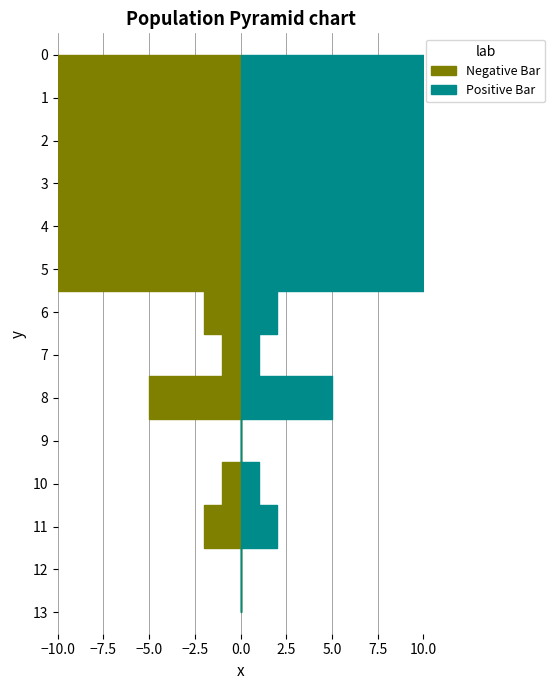

Reading left to right, extract all data points from this chart.

Negative Bar: 0=-18	1=-15	2=-17	3=-15	4=-16	5=-15	6=-2	7=-1	8=-5	9=0	10=-1	11=-2	12=0	13=0
Positive Bar: 0=18	1=15	2=17	3=15	4=16	5=15	6=2	7=1	8=5	9=0	10=1	11=2	12=0	13=0